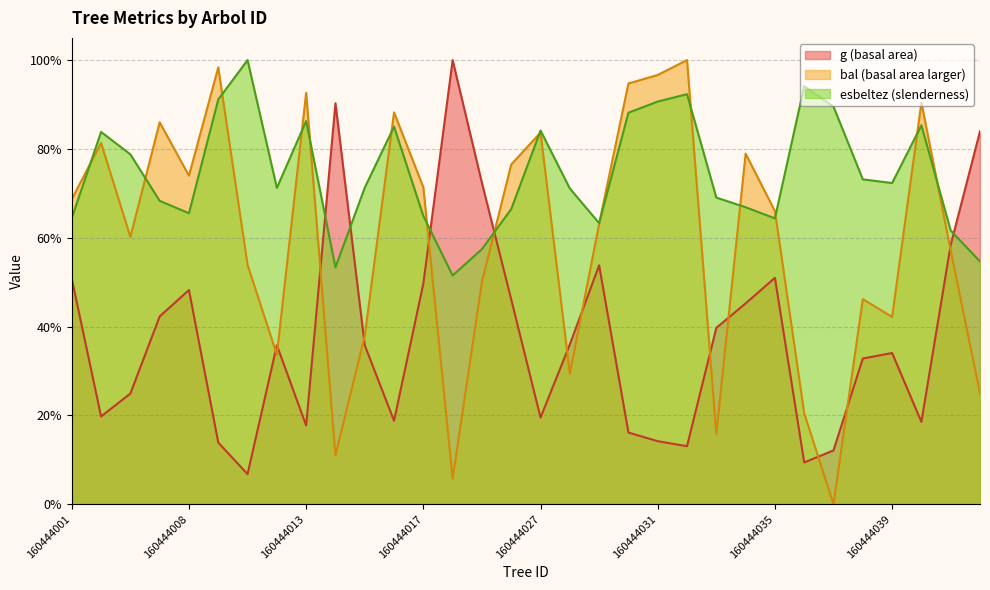

Between which two adjacent categories do esbeltez and bal first intersect?

160444001 and 160444003